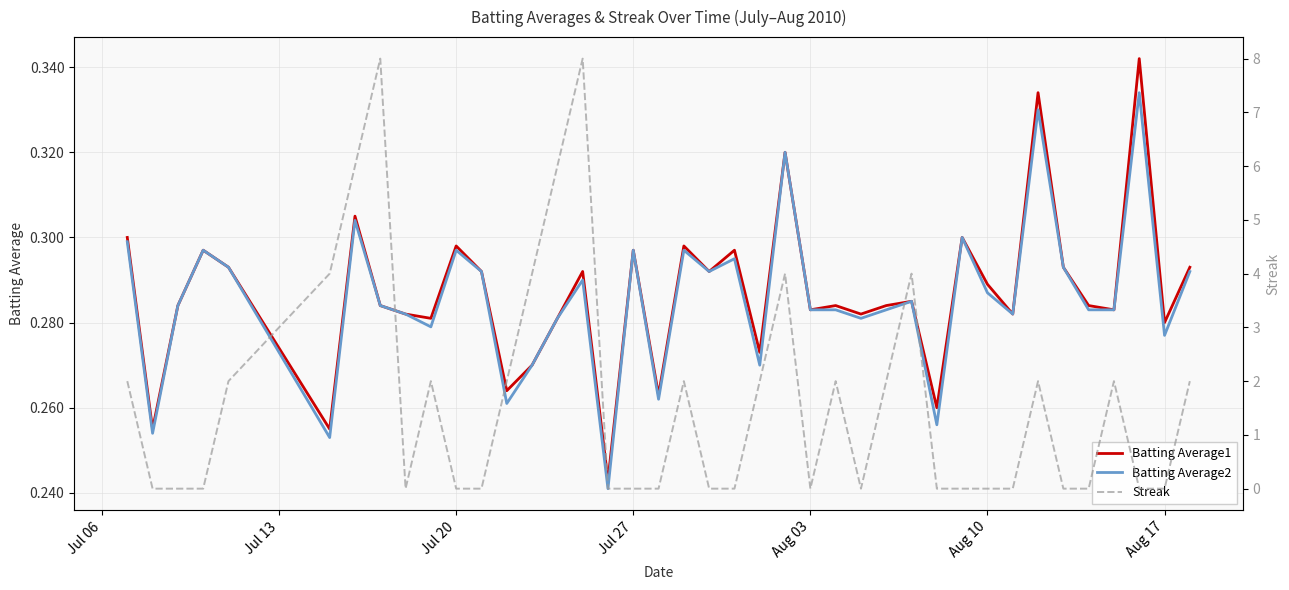

How many intersections are there between Streak and Batting Average2?

20